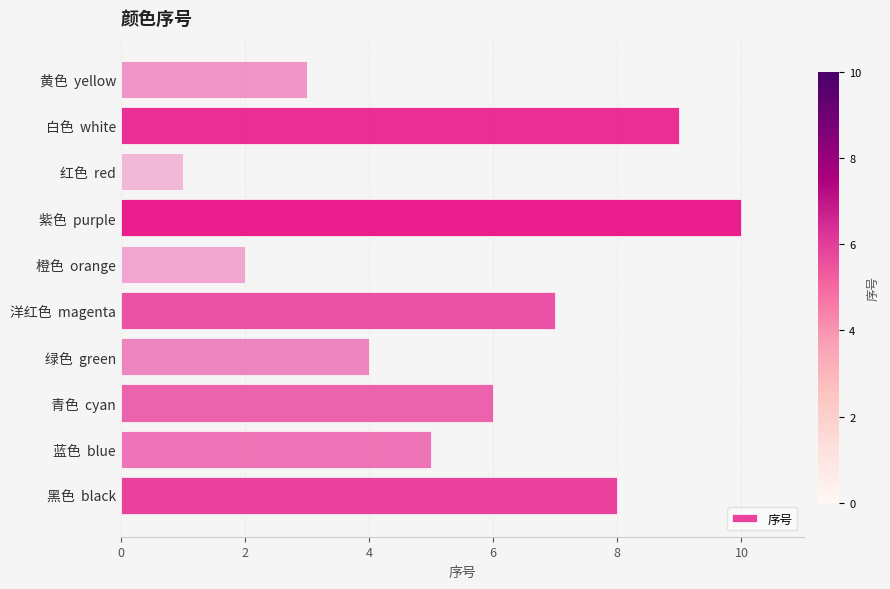

Reading bottom to top, transcribe all the data shown in this chart.

黑色  black=8	蓝色  blue=5	青色  cyan=6	绿色  green=4	洋红色  magenta=7	橙色  orange=2	紫色  purple=10	红色  red=1	白色  white=9	黄色  yellow=3